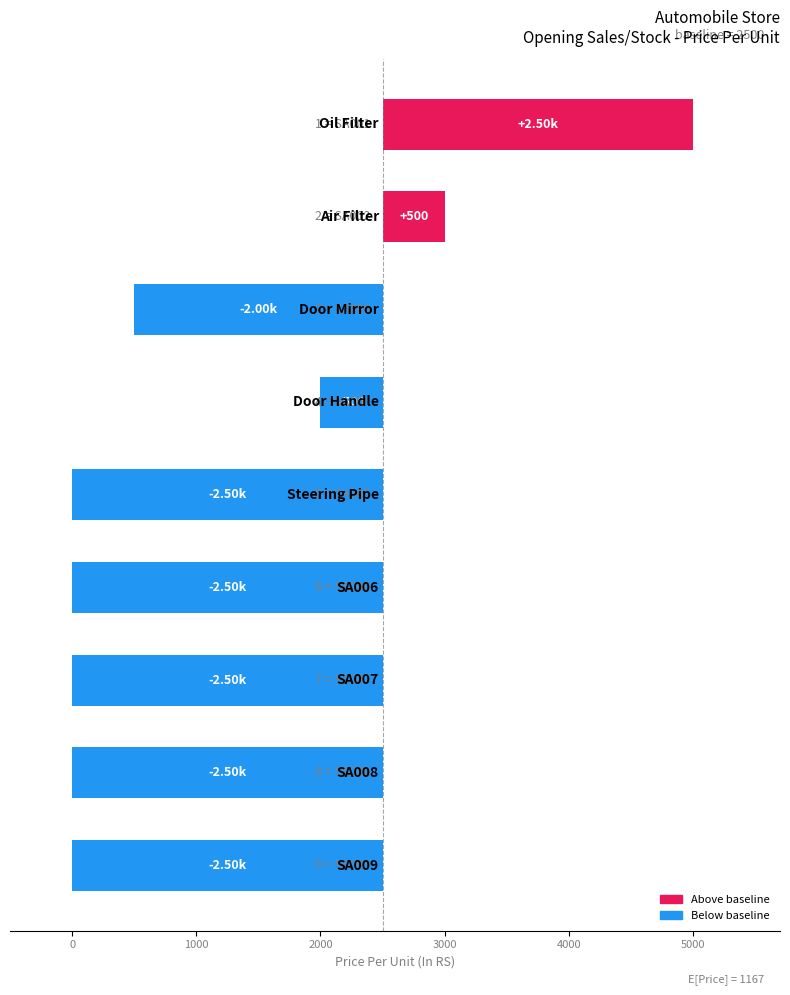

Read the value at 8.

-2500